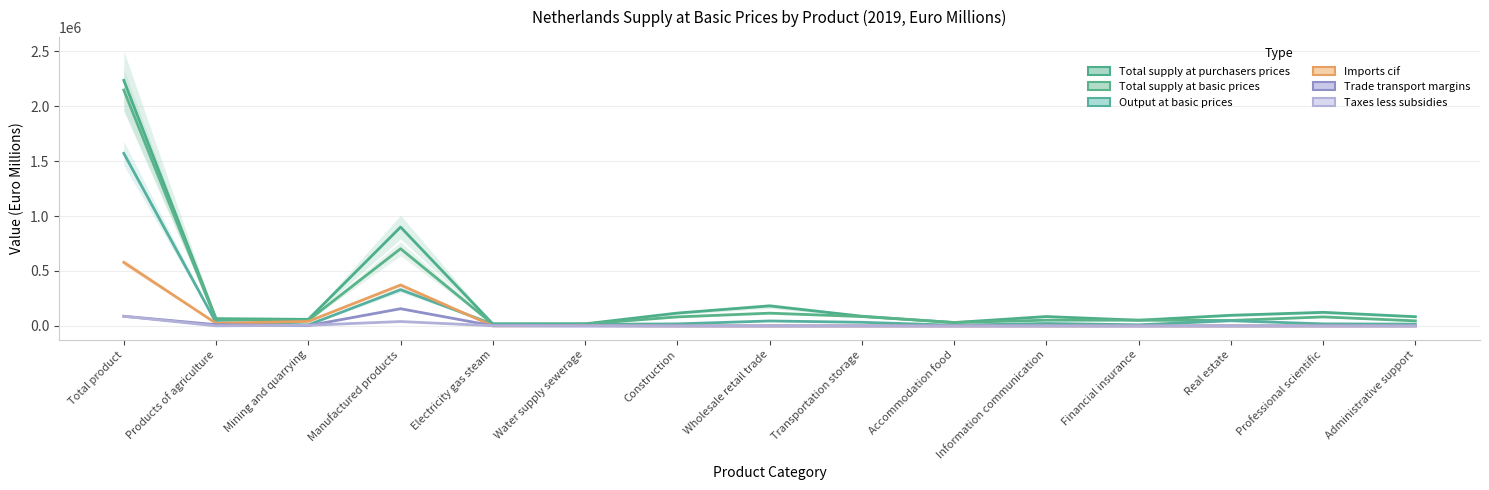

Which category has the highest value across all series?

Total product